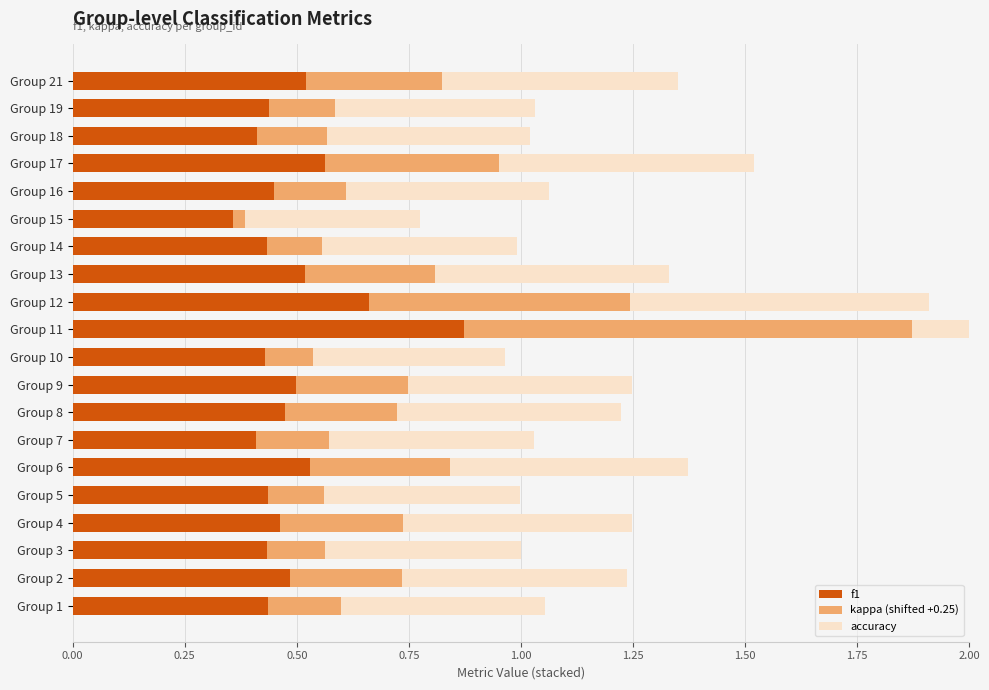

Which series has the largest total across all categories?

accuracy